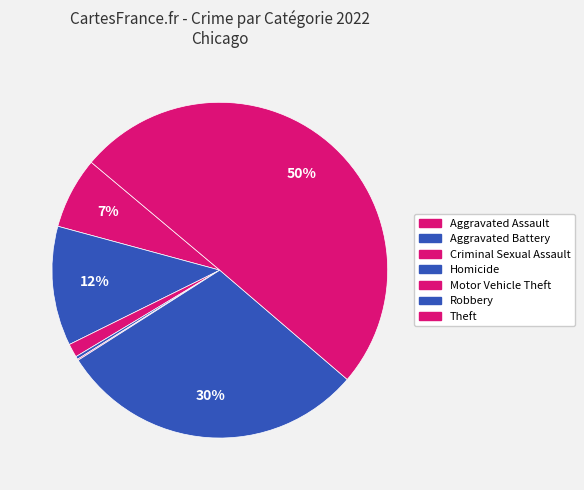

How many segments does this pie chart have?

7